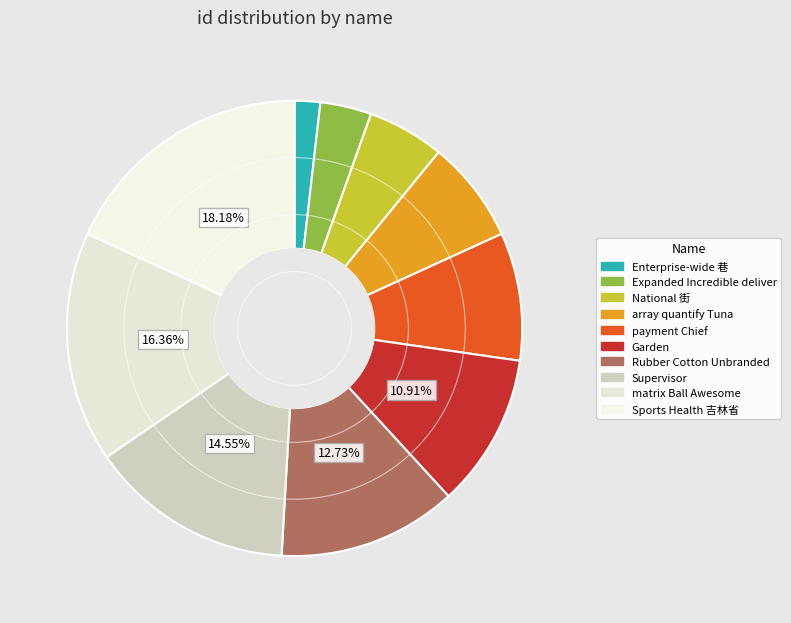

Is Garden the majority of the pie?

No